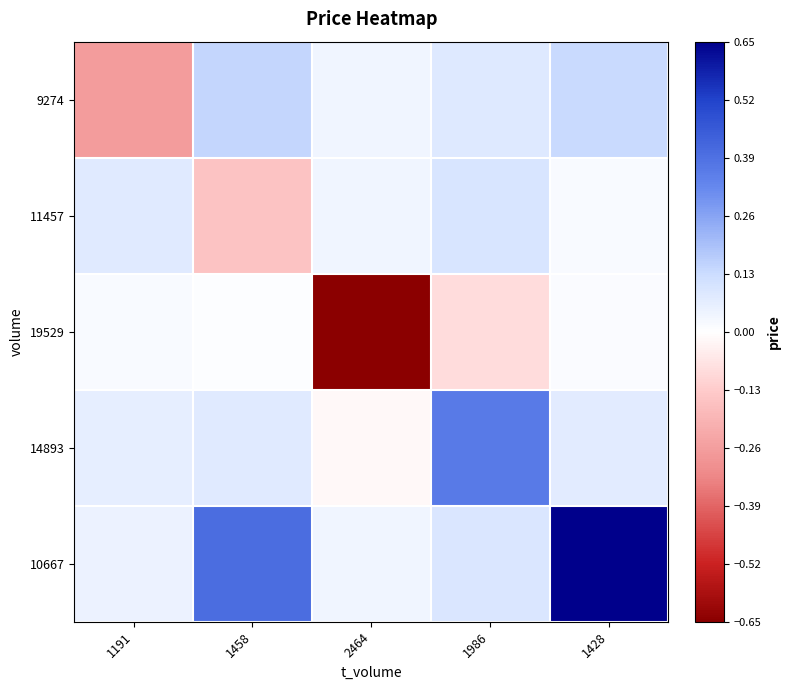

Reading left to right, what are all the values shown in this chart?

9274: 1191=-0.3	1458=0.1	2464=0.0	1986=0.1	1428=0.1
11457: 1191=0.1	1458=-0.2	2464=0.0	1986=0.1	1428=0.0
19529: 1191=0.0	1458=0.0	2464=-0.6	1986=-0.1	1428=0.0
14893: 1191=0.1	1458=0.1	2464=-0.0	1986=0.4	1428=0.1
10667: 1191=0.0	1458=0.4	2464=0.0	1986=0.1	1428=0.6